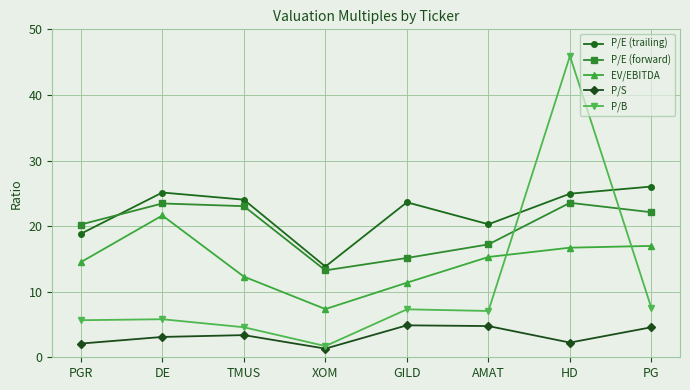

Between XOM and HD, which series saw the biggest shift?

P/B